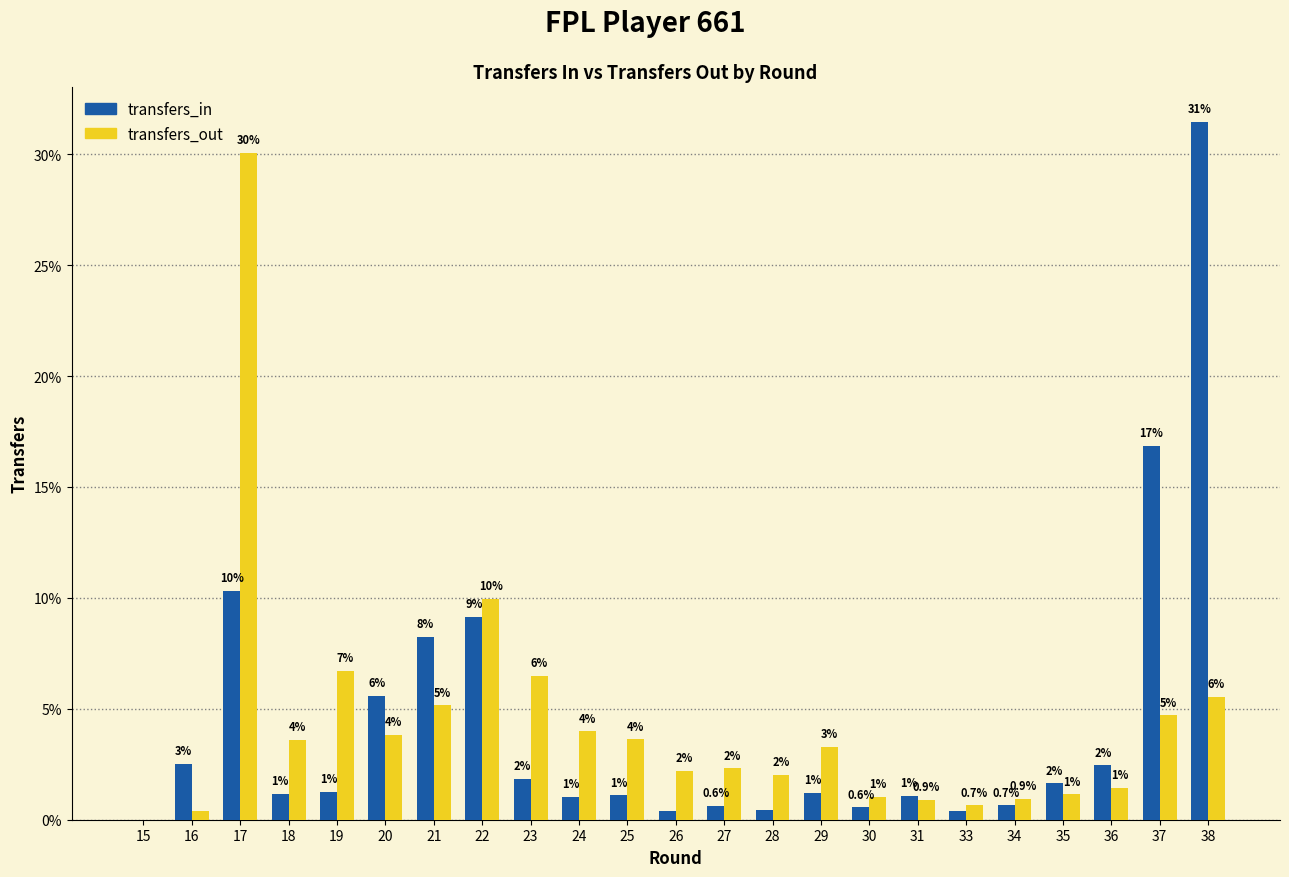

At which label is transfers_in closest to 15?

37